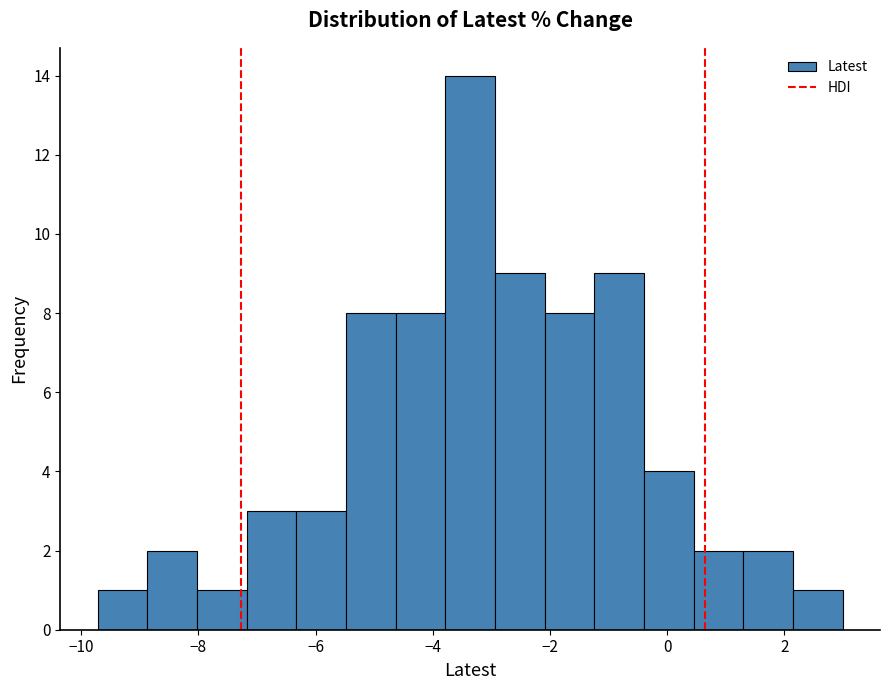

Reading left to right, list every bar in this chart as the range it spans on the x-axis followed by its height. Neither the bar edges nor the heights are printed on the chart, so give them approximately, as read against the axes.

-9.8 to -8.8: 1
-8.8 to -8.0: 2
-8.0 to -7.2: 1
-7.2 to -6.4: 3
-6.4 to -5.4: 3
-5.4 to -4.6: 8
-4.6 to -3.8: 8
-3.8 to -3.0: 14
-3.0 to -2.0: 9
-2.0 to -1.2: 8
-1.2 to -0.4: 9
-0.4 to 0.4: 4
0.4 to 1.4: 2
1.4 to 2.2: 2
2.2 to 3.0: 1